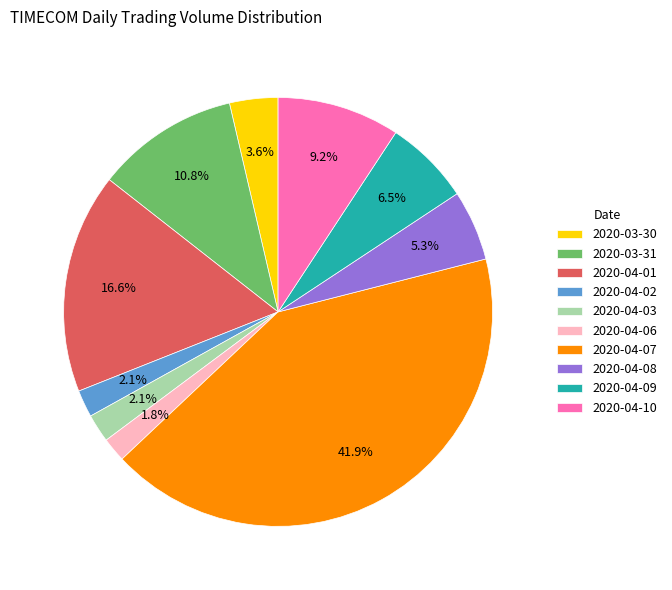

Does any single category account for the majority?

No